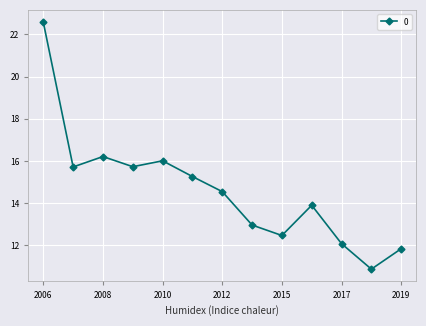

What is the average value?

14.6